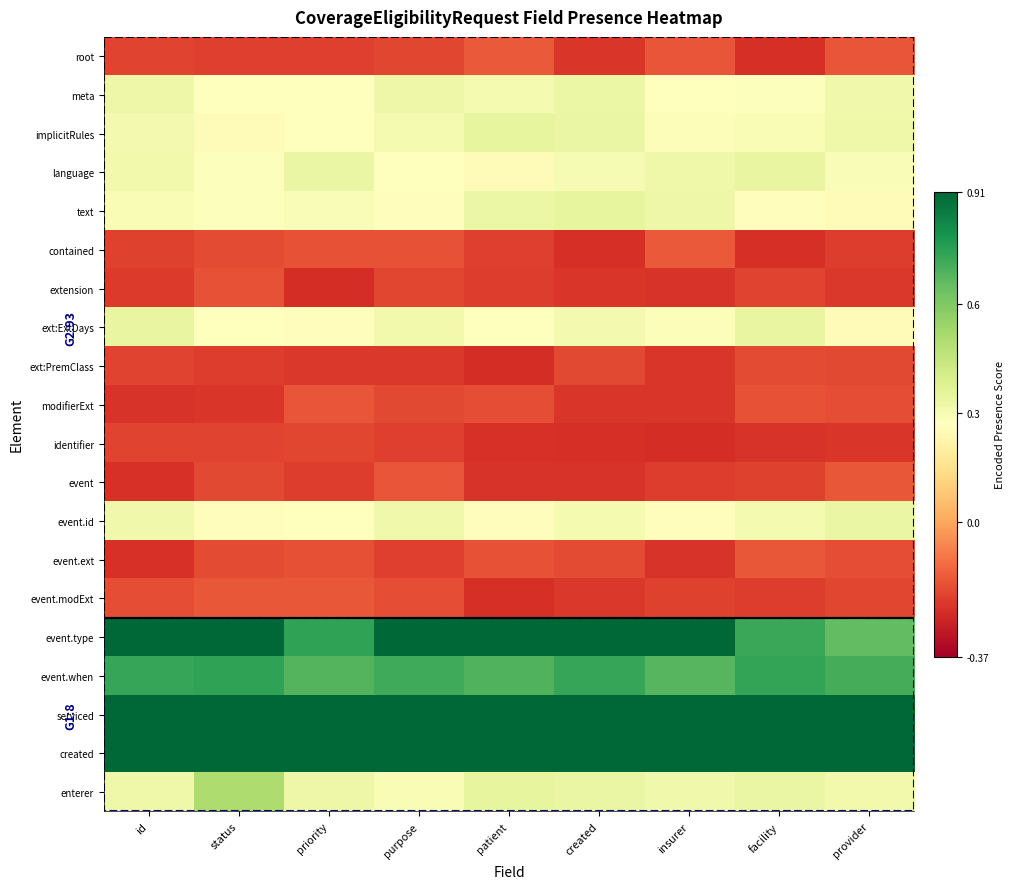

What is the spread (max minus min) of values at facility?

1.2